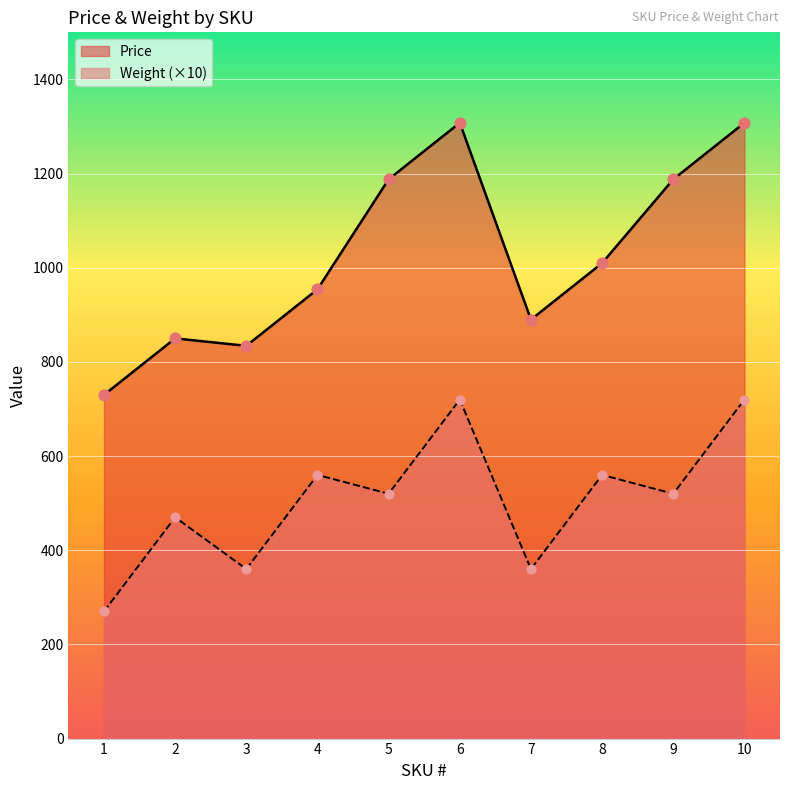

What is the total value across all series at 10?

2027.8